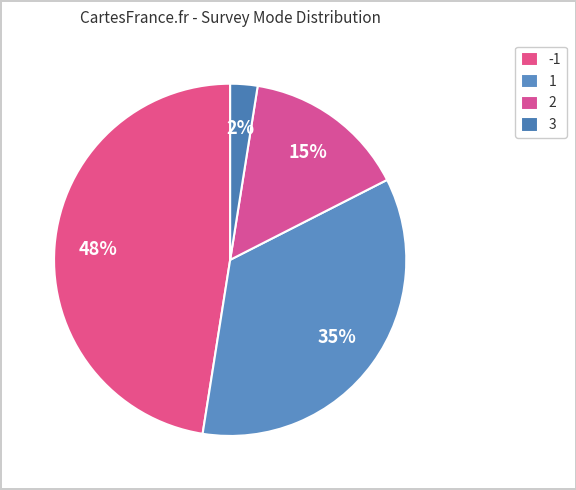

Which has a higher value, 2 or 3?

2